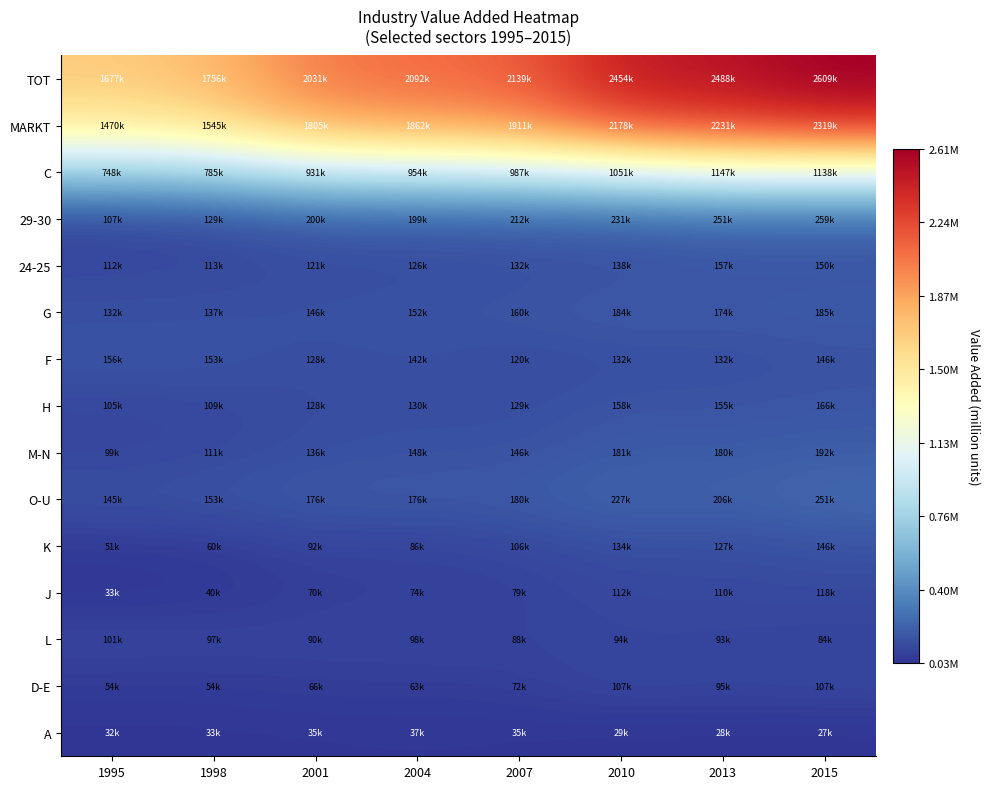

List the series in order of their peak value, highest first.

TOT, MARKT, C, 29-30, O-U, M-N, G, H, 24-25, F, K, J, D-E, L, A